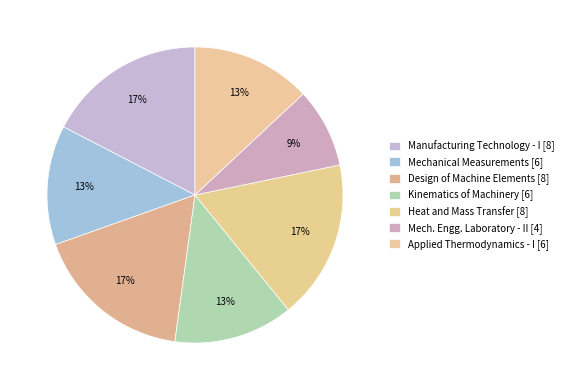

Is there any slice that represents more than half of the pie?

No